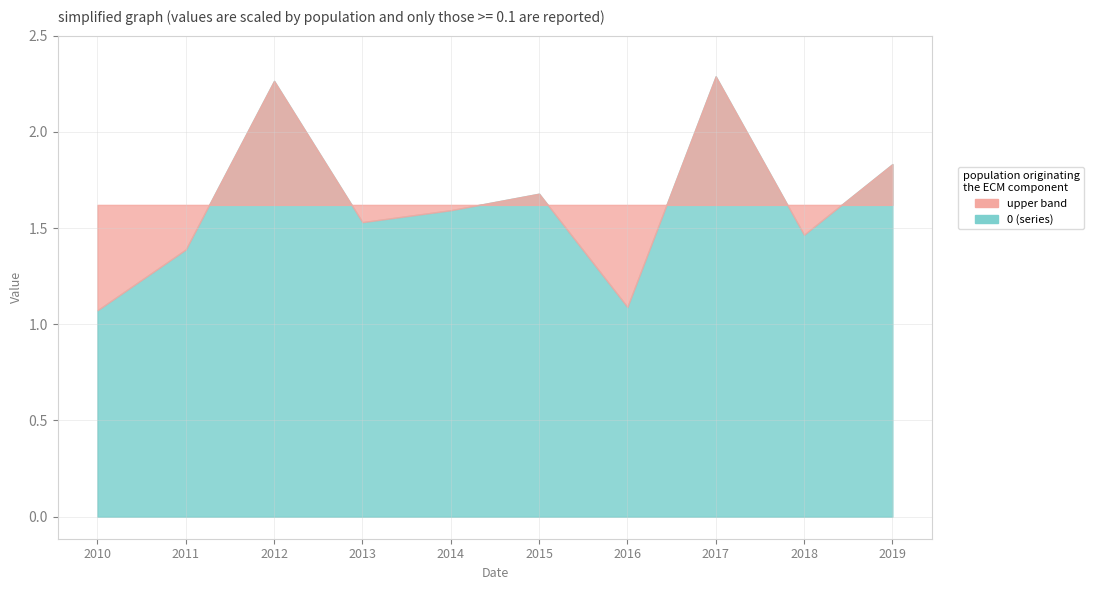

What is the change in value from 2010-01-15 to 2011-01-15?

+0.3